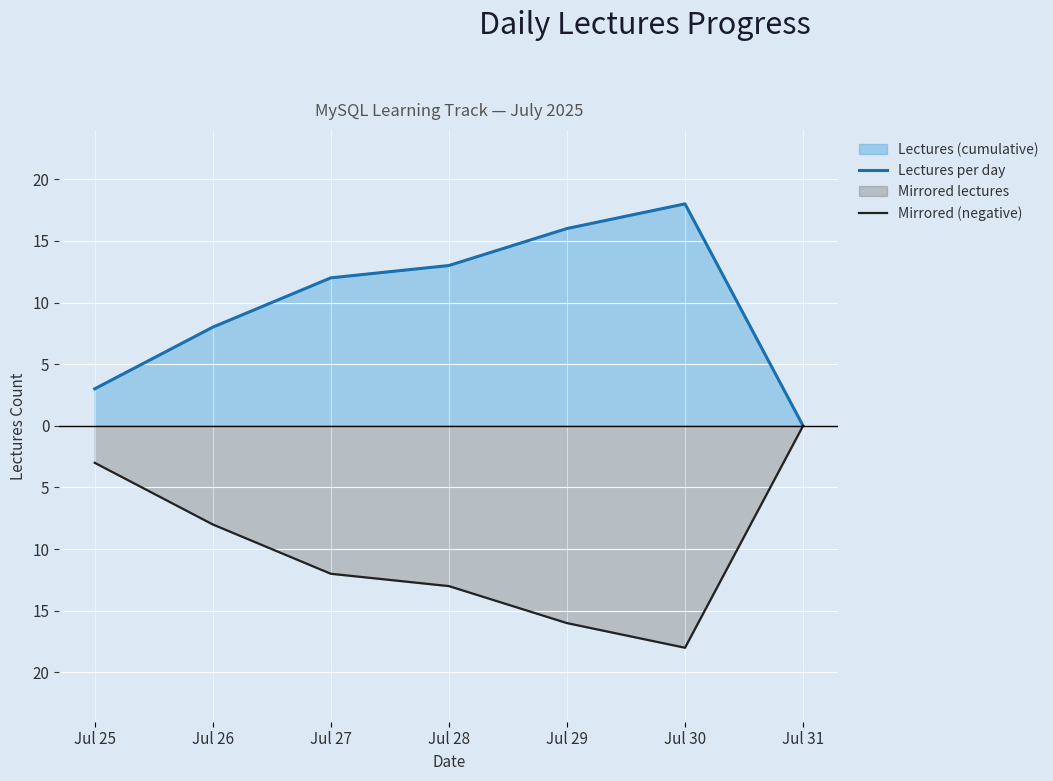

How many series are shown in this chart?

2